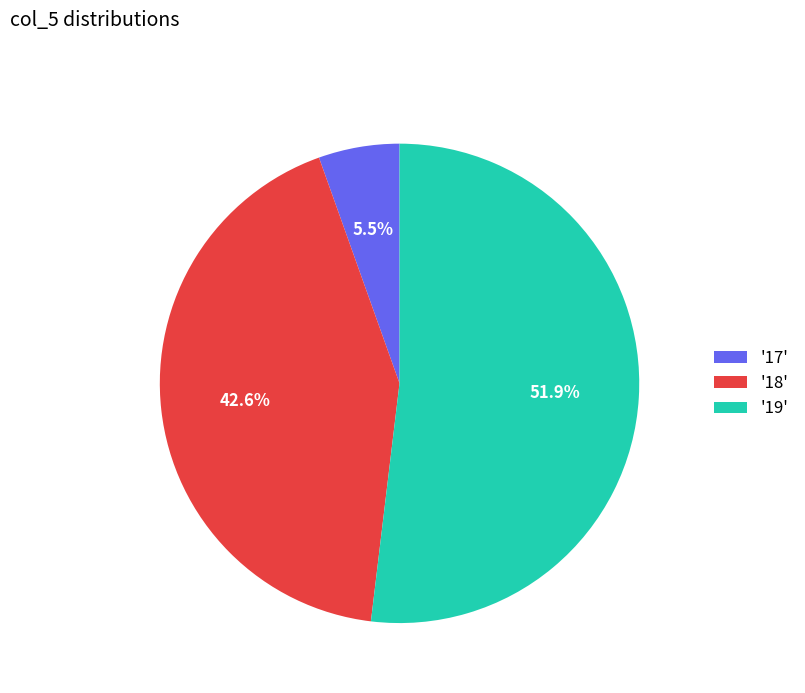

Is there any slice that represents more than half of the pie?

Yes